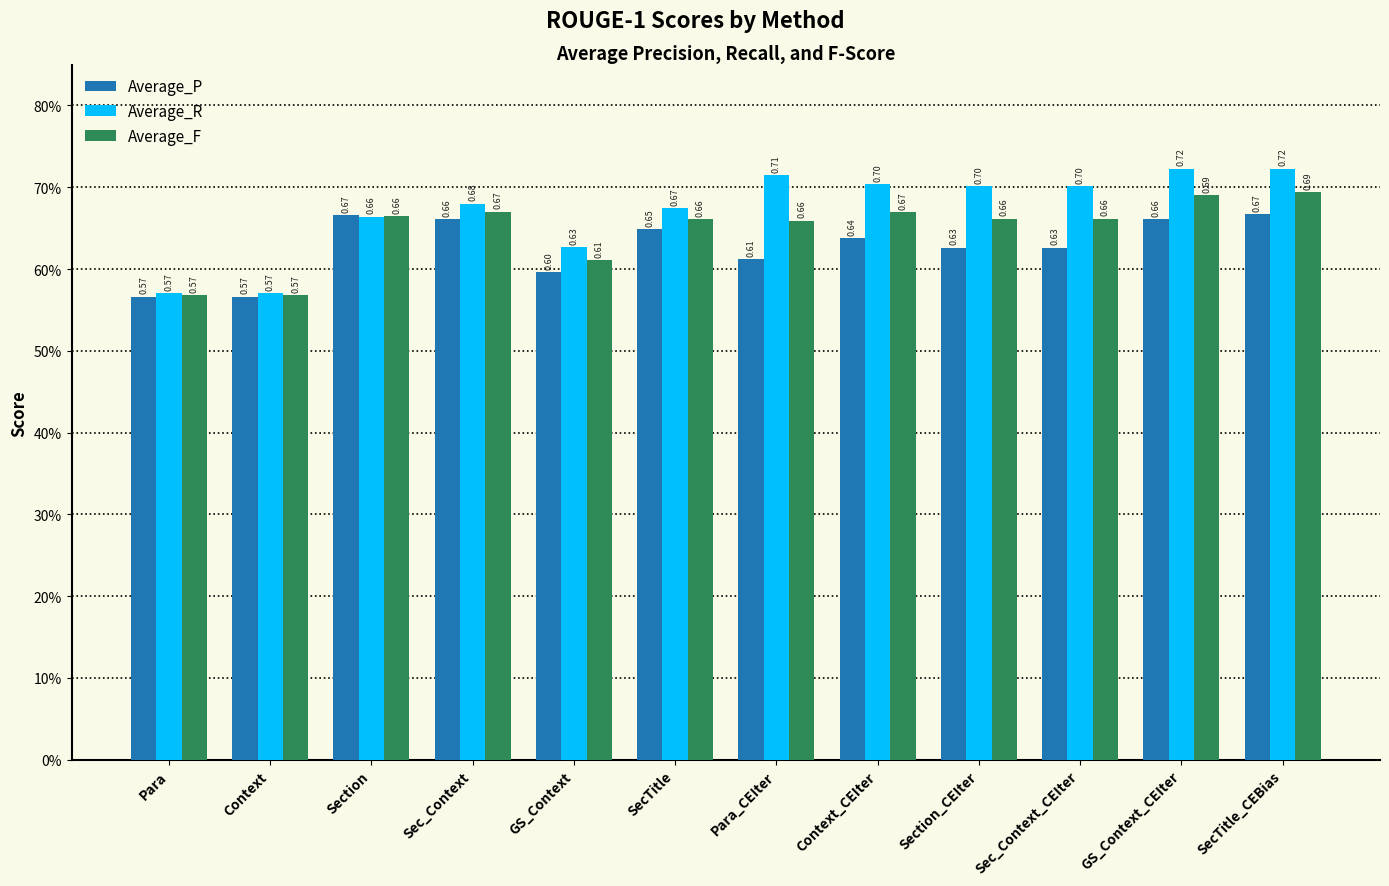

Is it true that Average_F equals 0.7 at SecTitle_CEBias?

True